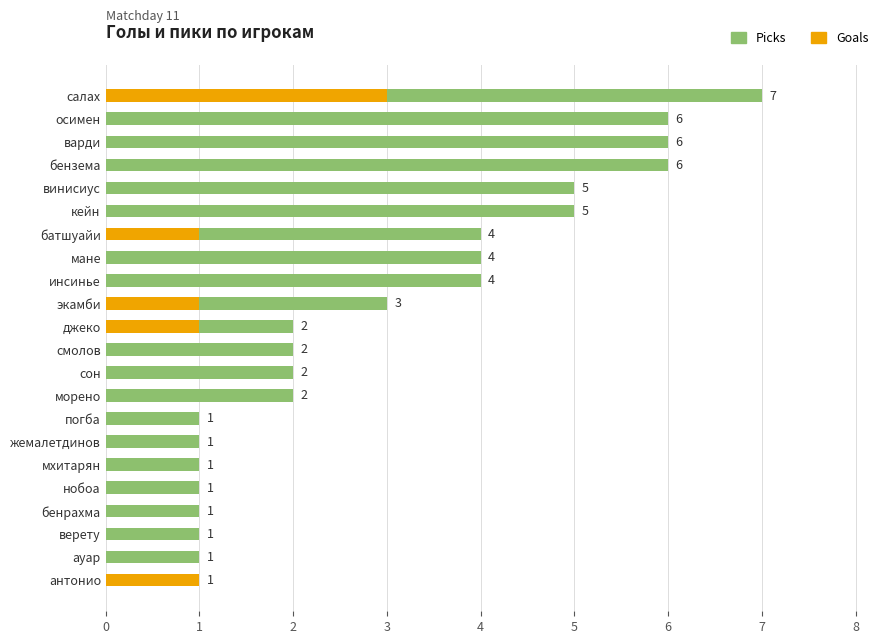

List the series in order of their overall mean, highest first.

Picks, Goals